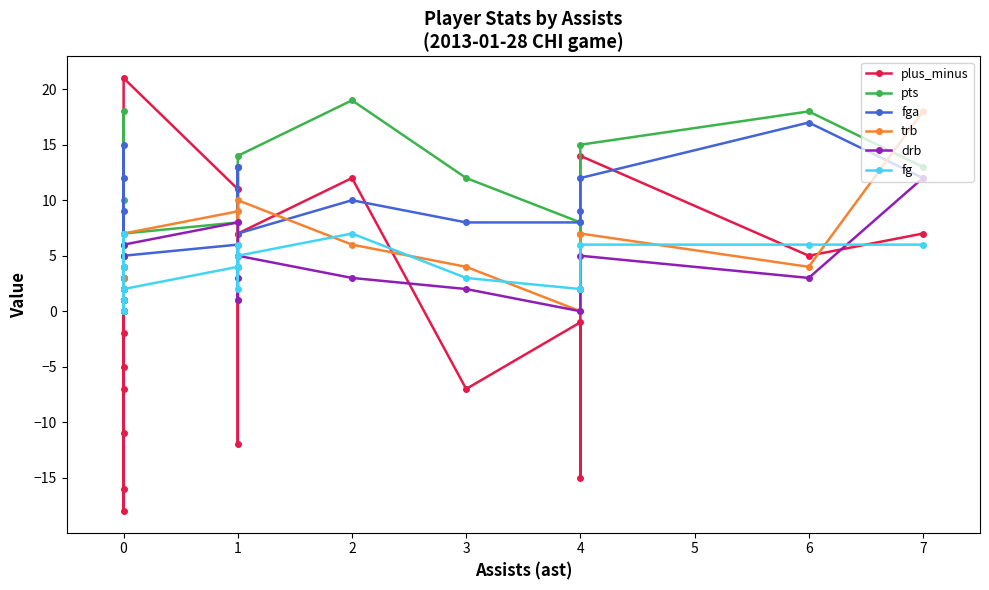

How many lines are shown in the chart?

6